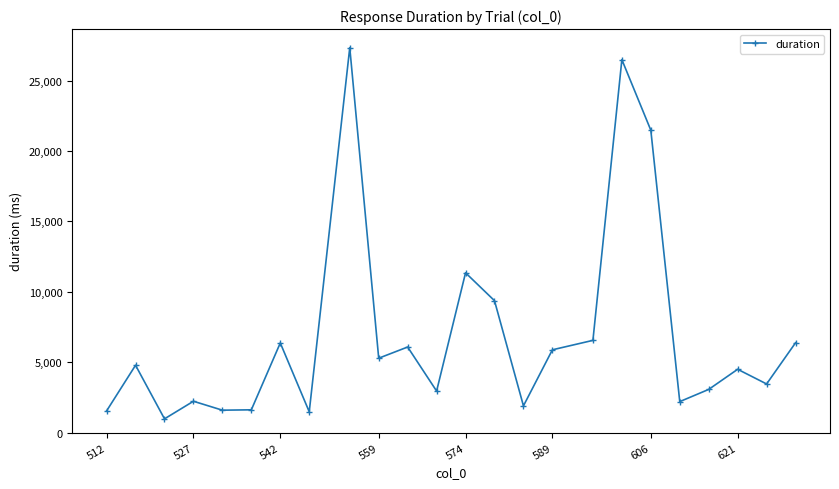

What is the value of the 9th point from the left?

27336.9